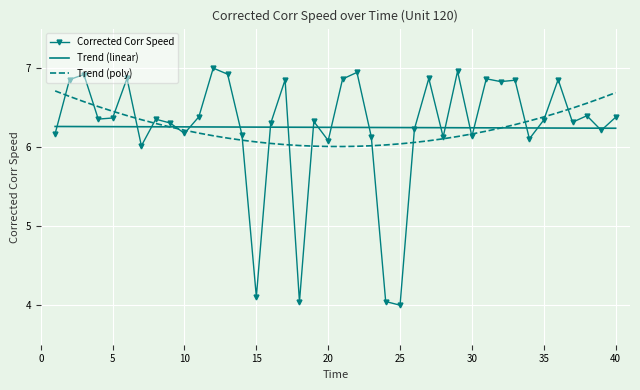

Which series has the widest spread of values?

Corrected Corr Speed